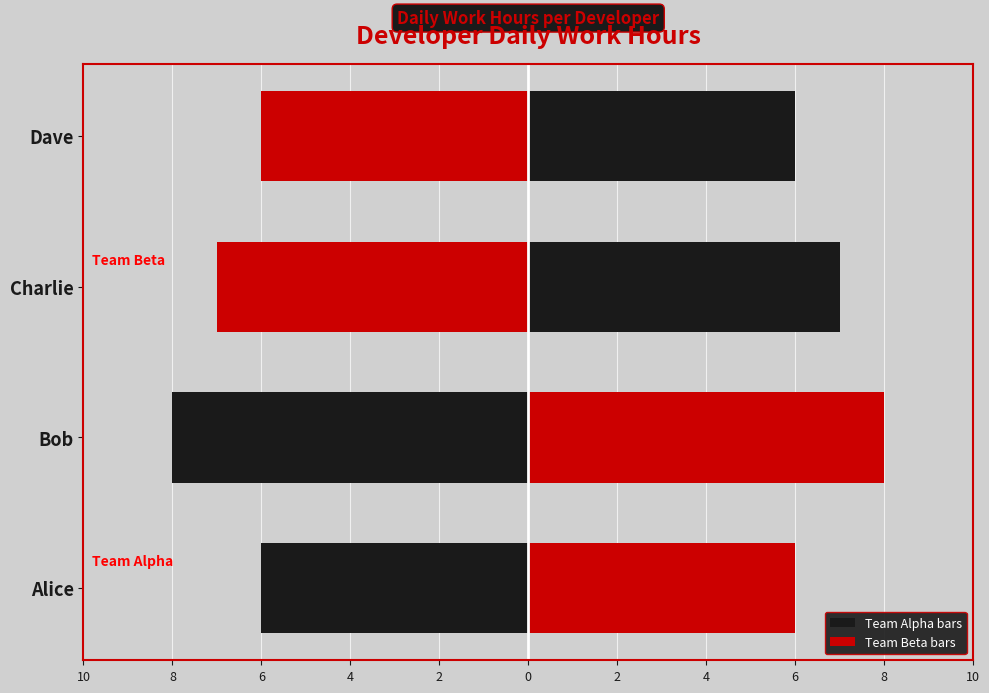

Rank the categories by value from lowest to highest.

Alice, Dave, Charlie, Bob